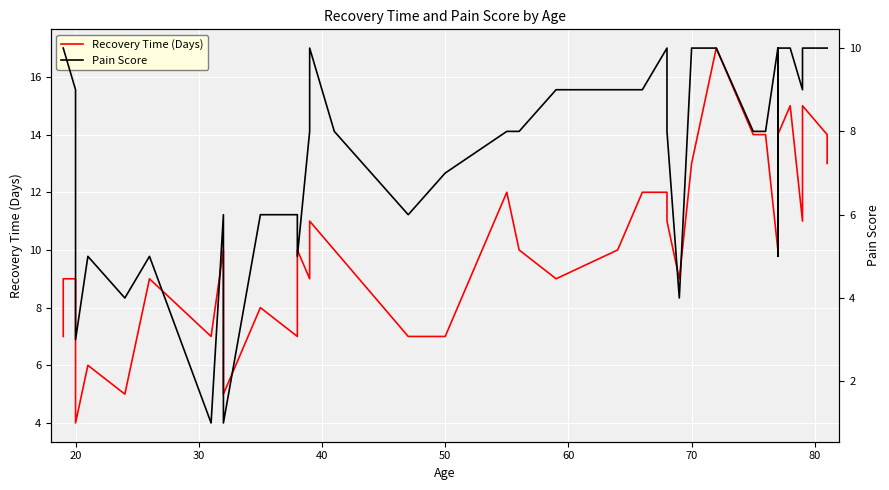

The value of Recovery Time (Days) at 20 is 14. True or false?

False